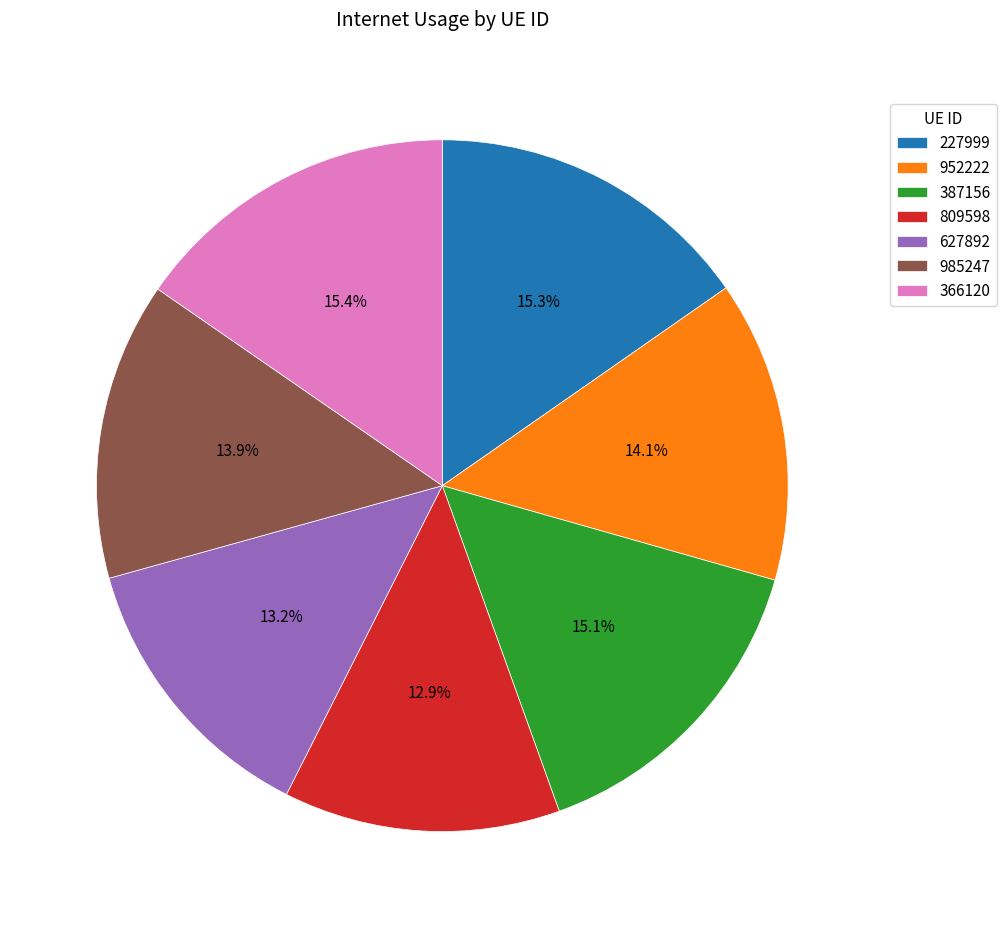

The 809598 slice represents 6% of the pie. True or false?

False